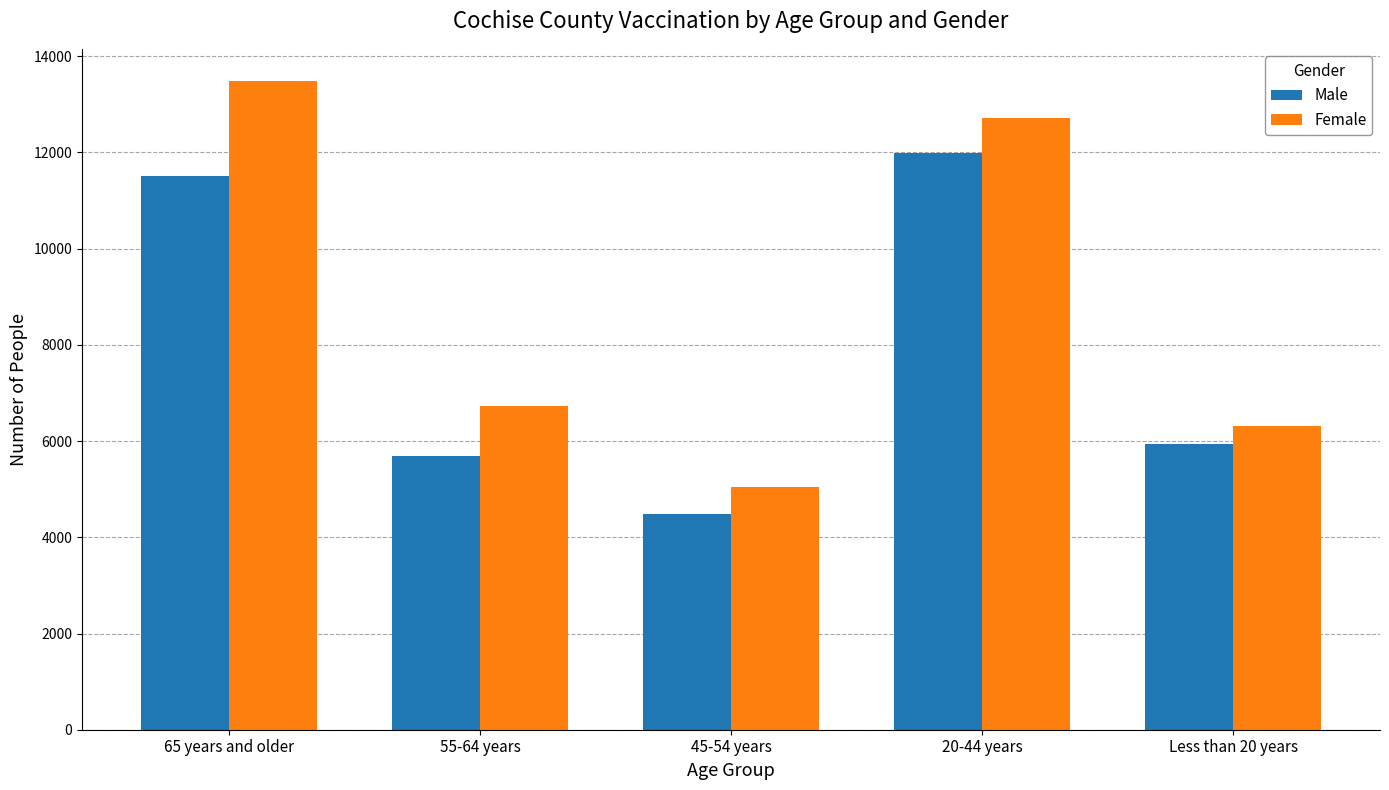

Which series has the largest total across all categories?

Female